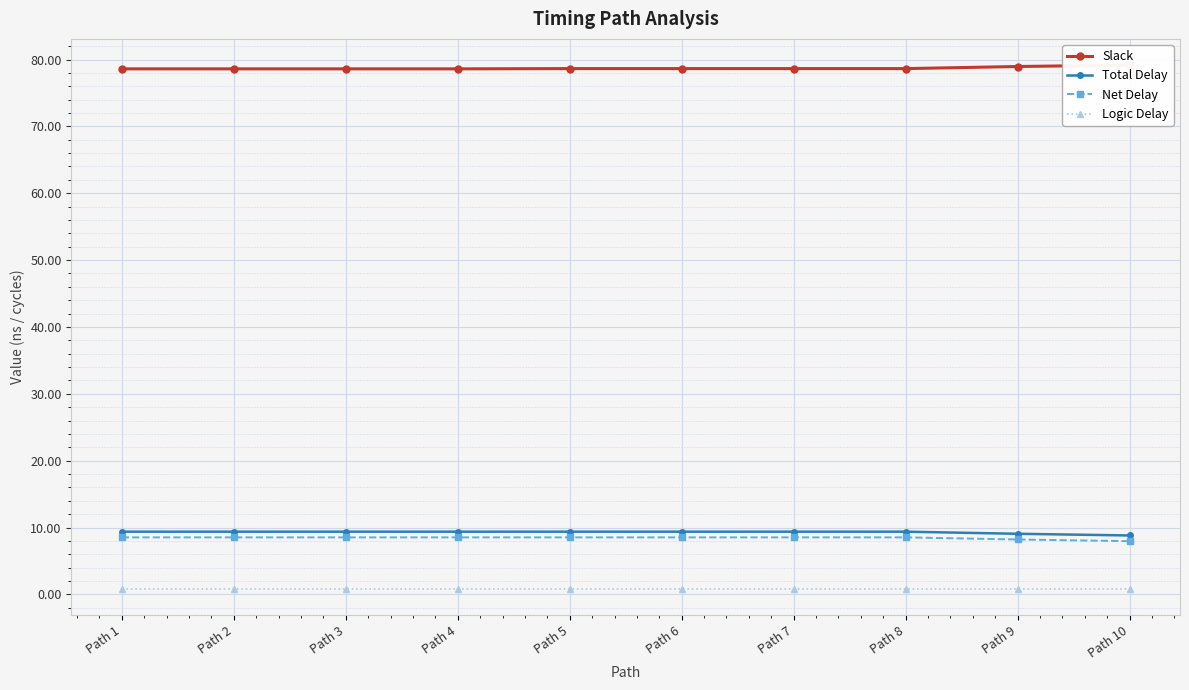

Reading right to left, list all the values displayed in this chart.

Slack: Path 10=79.2	Path 9=79.0	Path 8=78.6	Path 7=78.6	Path 6=78.6	Path 5=78.6	Path 4=78.6	Path 3=78.6	Path 2=78.6	Path 1=78.6
Total Delay: Path 10=8.8	Path 9=9.1	Path 8=9.4	Path 7=9.4	Path 6=9.4	Path 5=9.4	Path 4=9.4	Path 3=9.4	Path 2=9.4	Path 1=9.4
Net Delay: Path 10=8.0	Path 9=8.2	Path 8=8.5	Path 7=8.5	Path 6=8.5	Path 5=8.5	Path 4=8.5	Path 3=8.5	Path 2=8.5	Path 1=8.5
Logic Delay: Path 10=0.9	Path 9=0.9	Path 8=0.9	Path 7=0.9	Path 6=0.9	Path 5=0.9	Path 4=0.9	Path 3=0.9	Path 2=0.9	Path 1=0.9